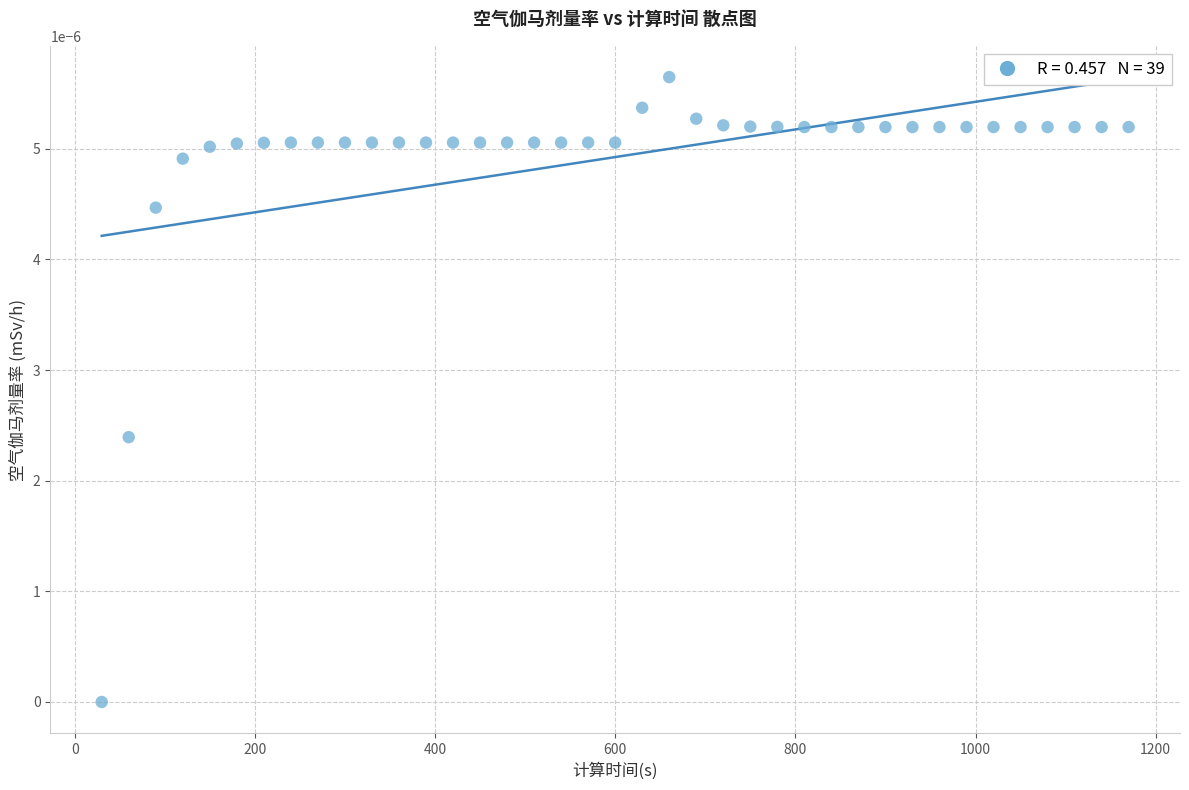

What is the range of X values (max minus min)?

1140.0